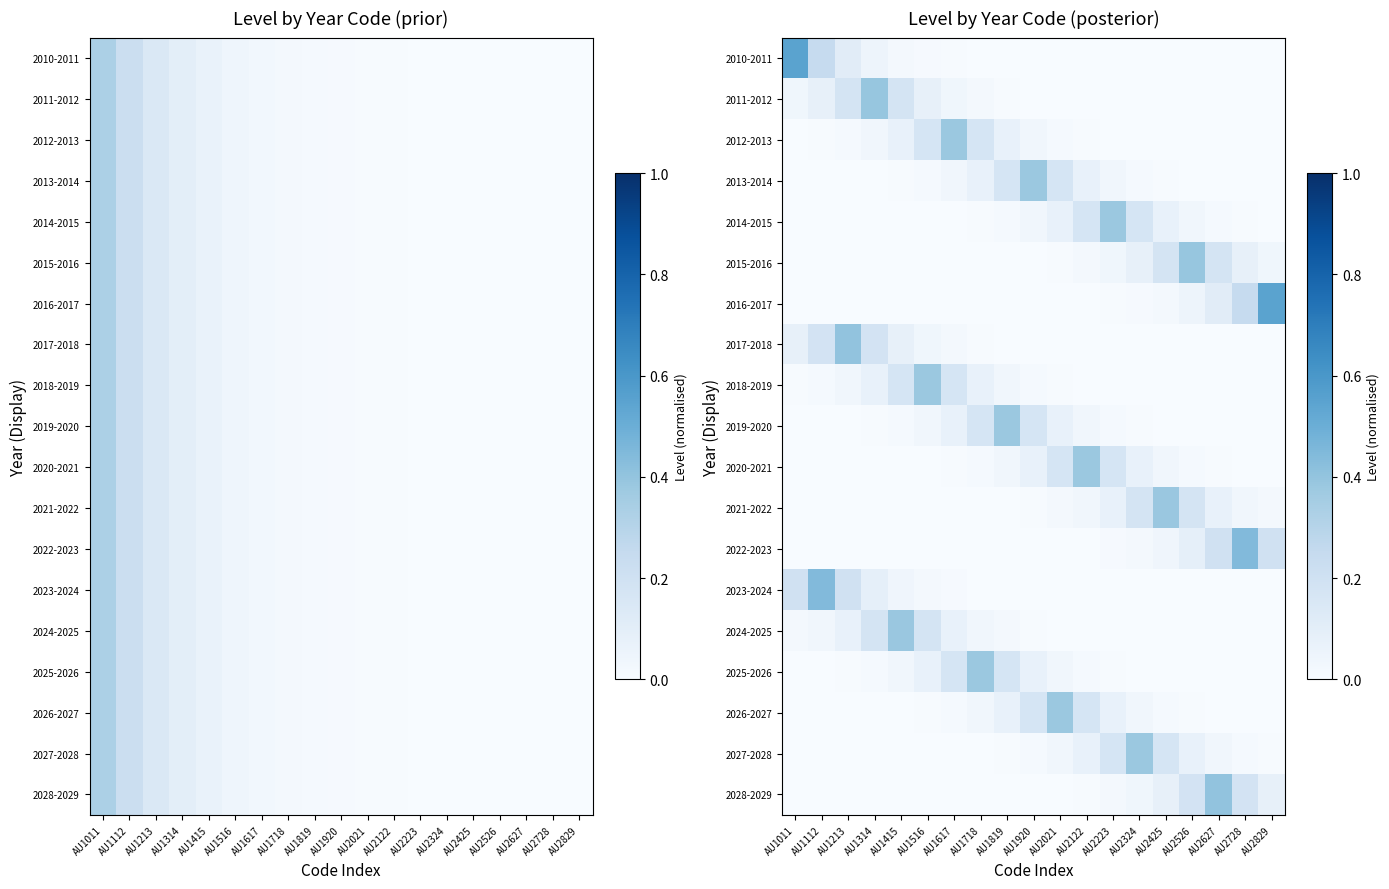

How many categories are shown in the chart?

19